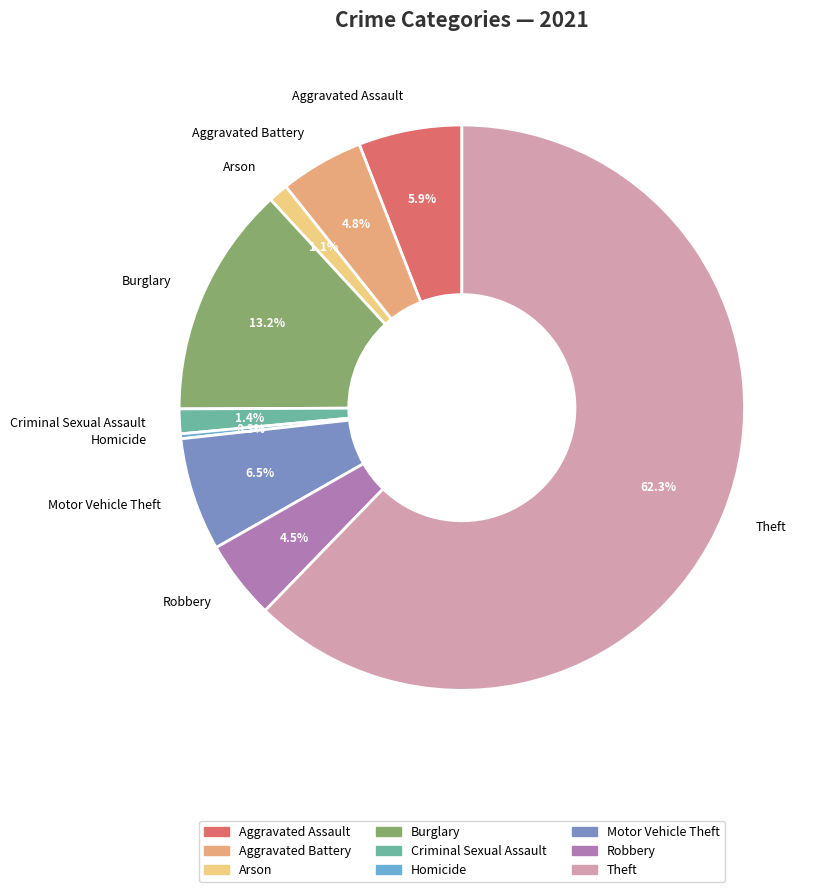

What portion of the pie excludes Arson?

98.9%